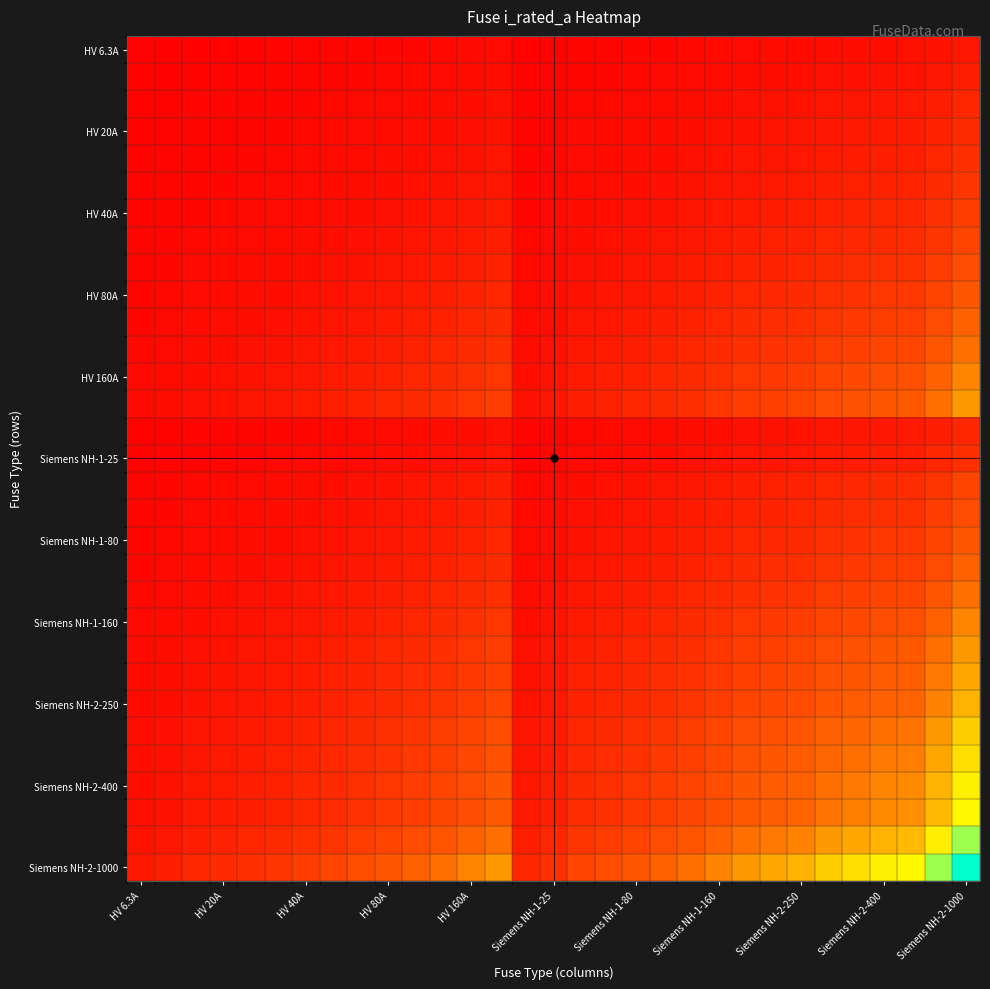

At how many categories does at least one series exceed 0?

31